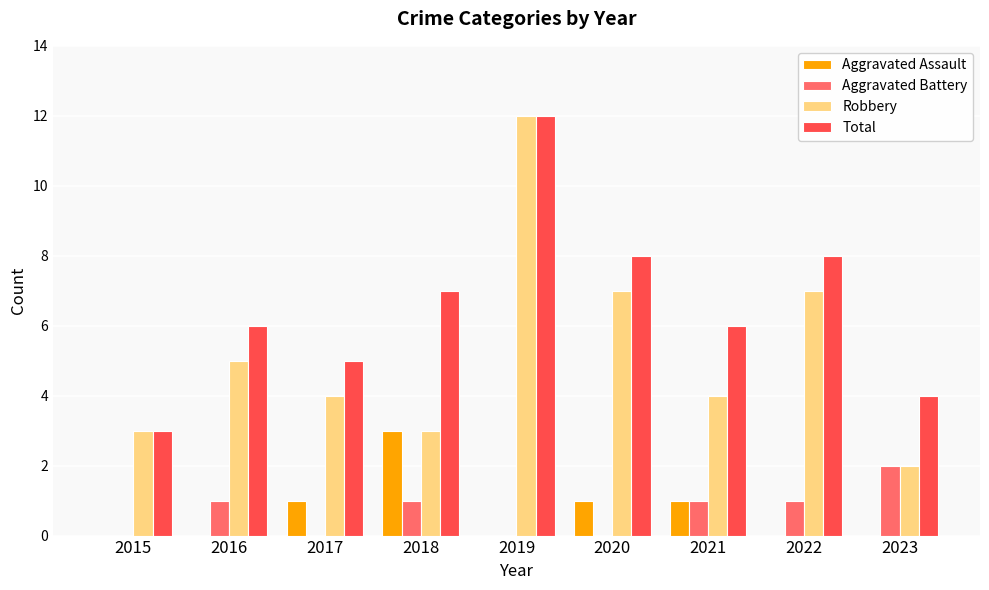

Which label corresponds to the largest value in the chart?

2019